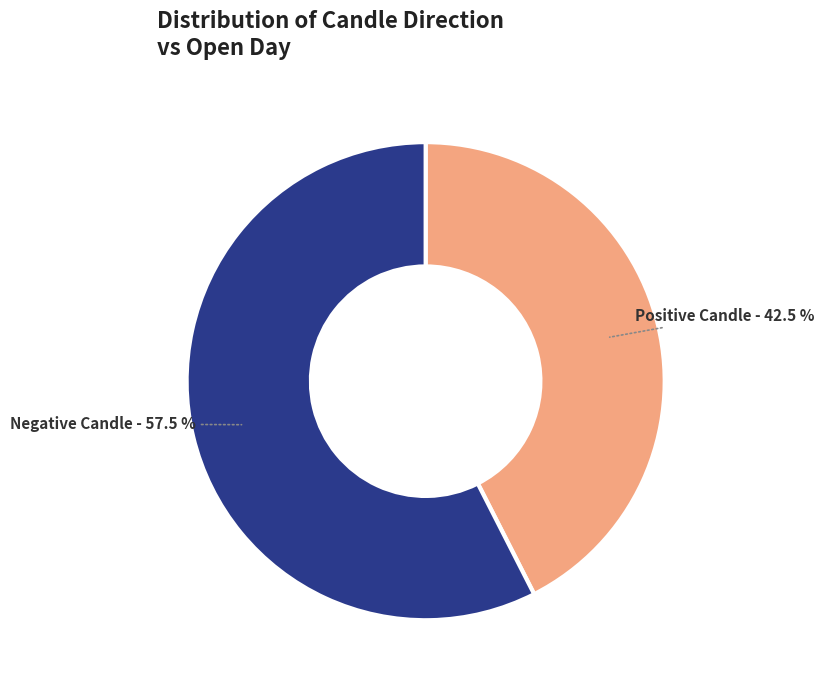

What is the smallest slice in the pie chart?

Positive Candle